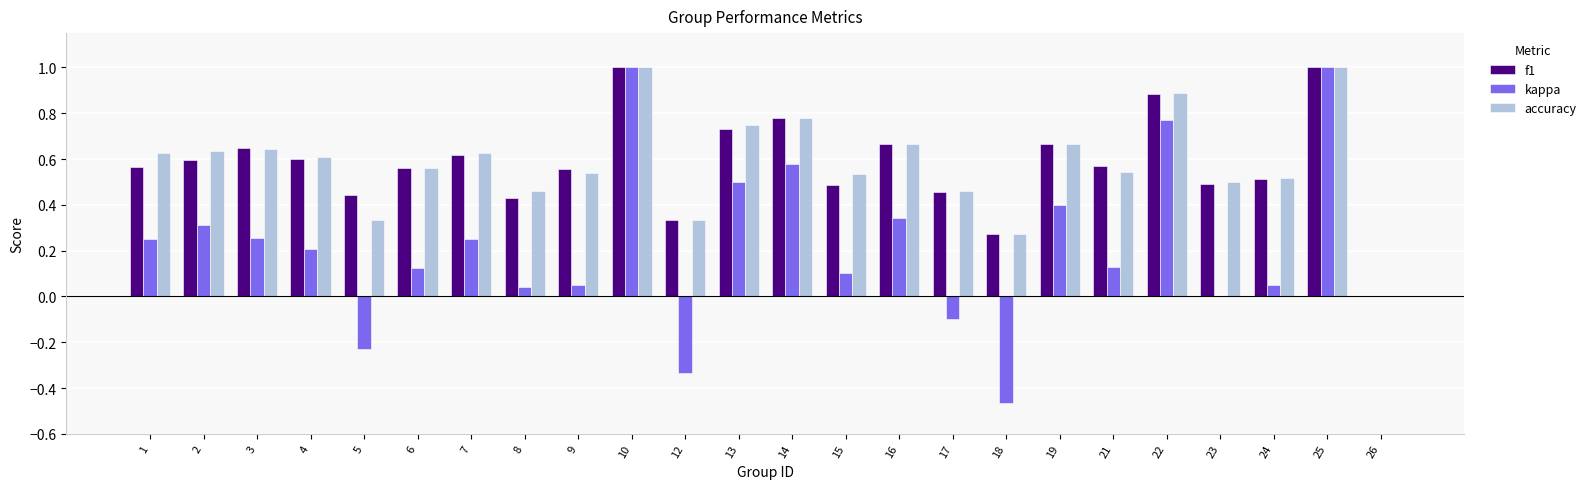

What is the total value across all series at 8?

0.9